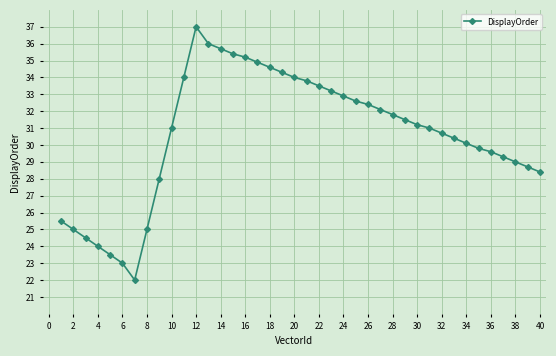

True or false: there are more than 0 points higher than both neighbors.

True